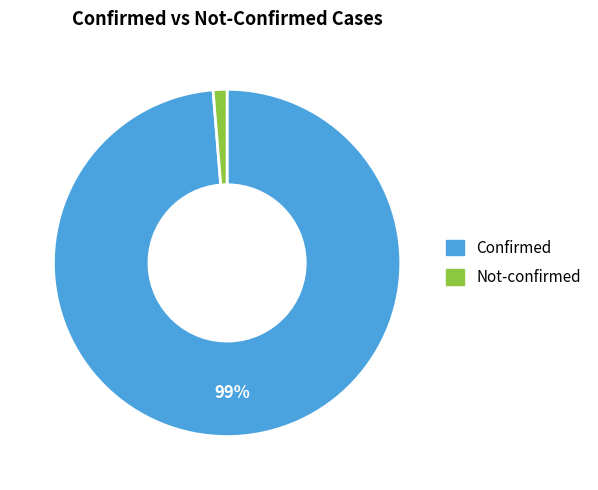

To the nearest percent, what is the average slice percentage?

50%